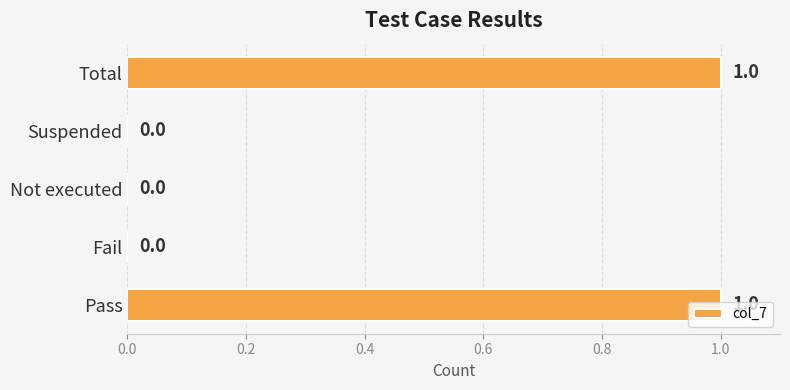

Between Pass and Suspended, which is larger?

Pass